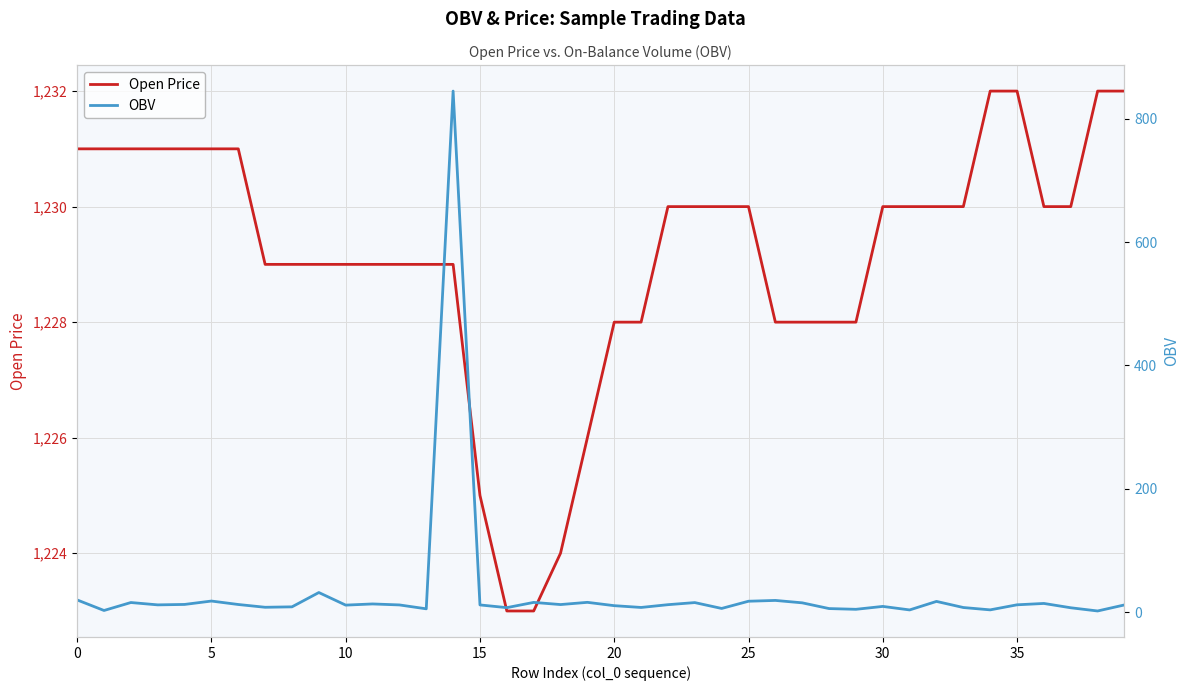

What is the sum of all Open Price values?

49166